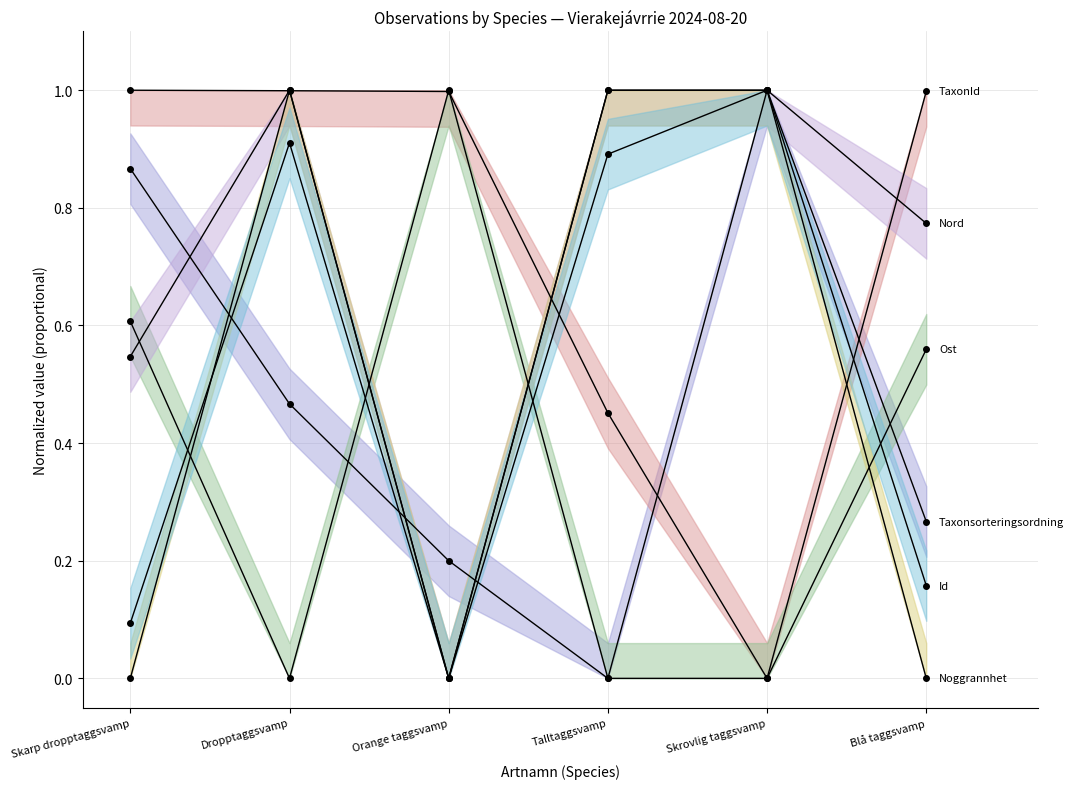

Is it true that Taxonsorteringsordning equals 0.6 at Skrovlig taggsvamp?

False